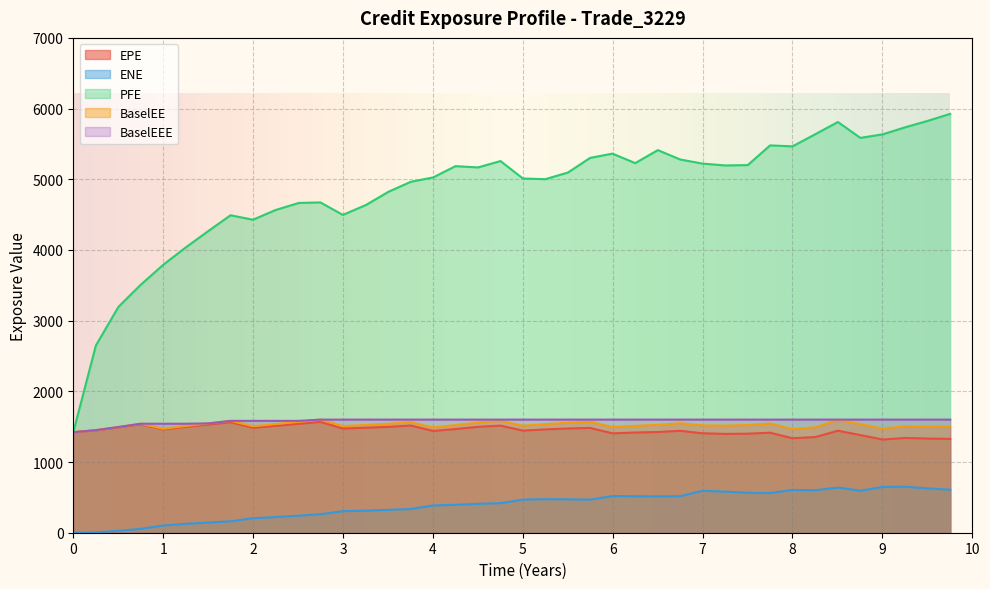

True or false: ENE and BaselEE intersect in this chart.

False